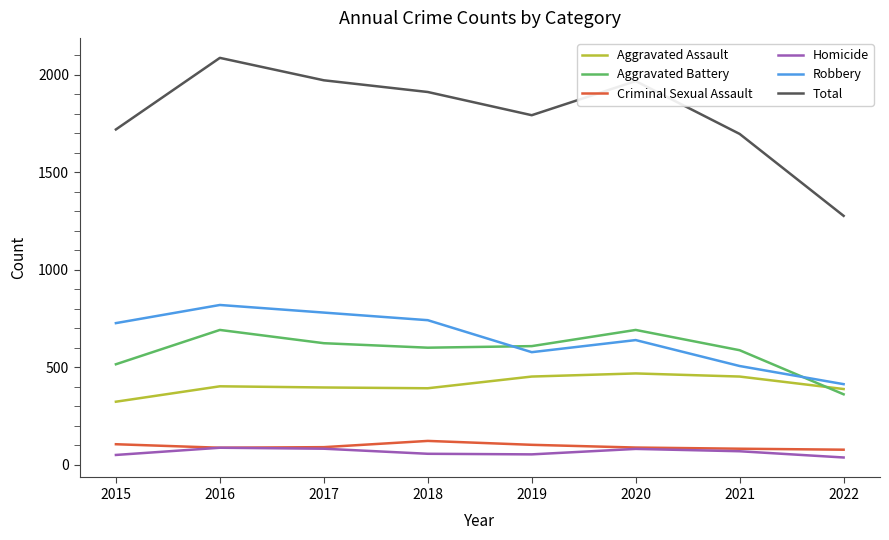

True or false: Total and Homicide cross at least once.

False